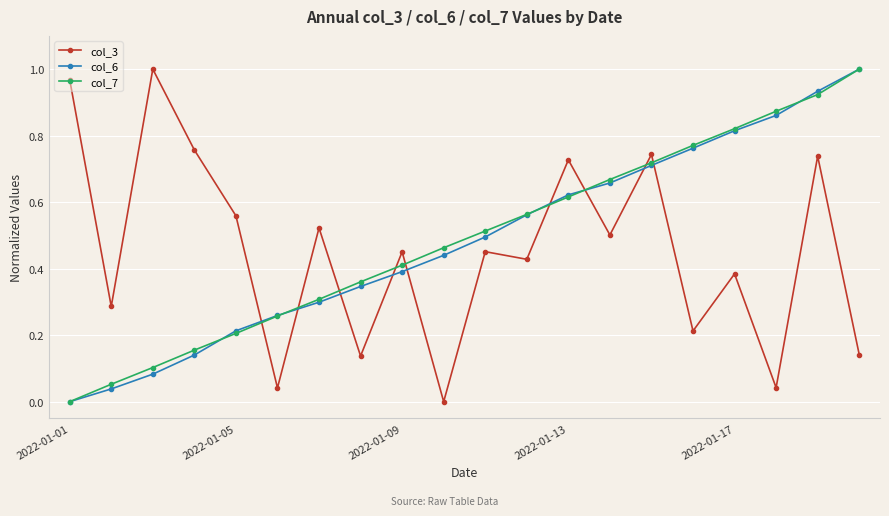

After their last crossing, which series has the higher values: col_3 or col_7?

col_7